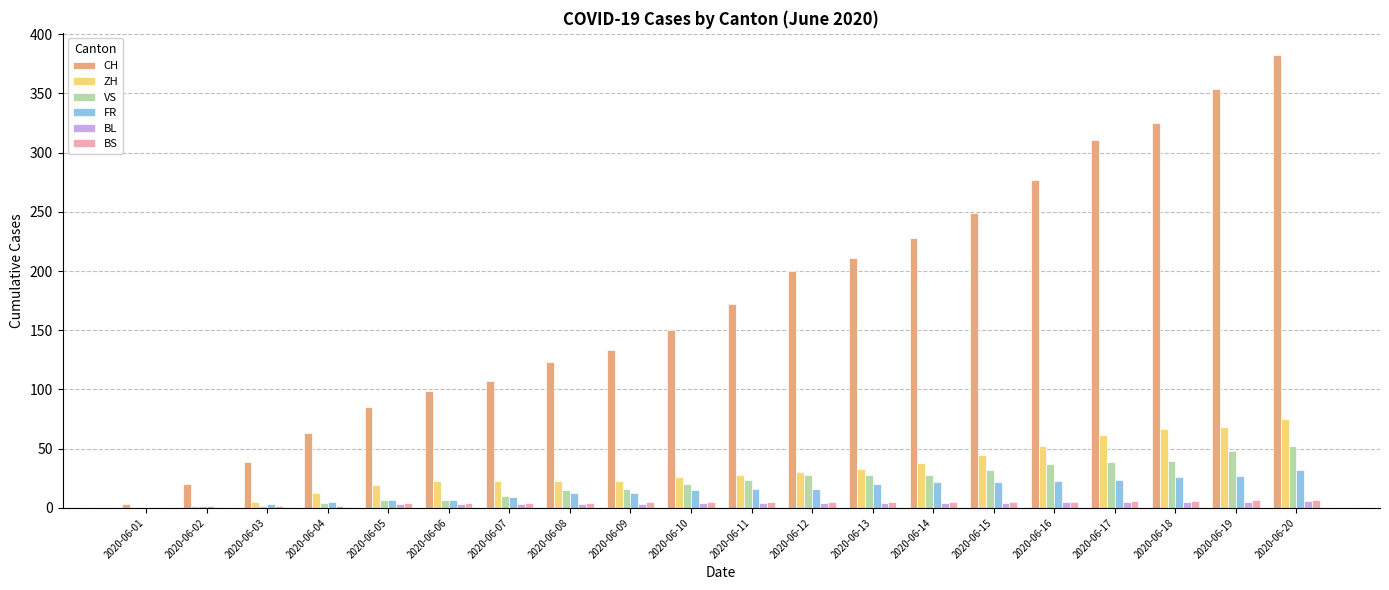

Count the number of data series in this chart.

6